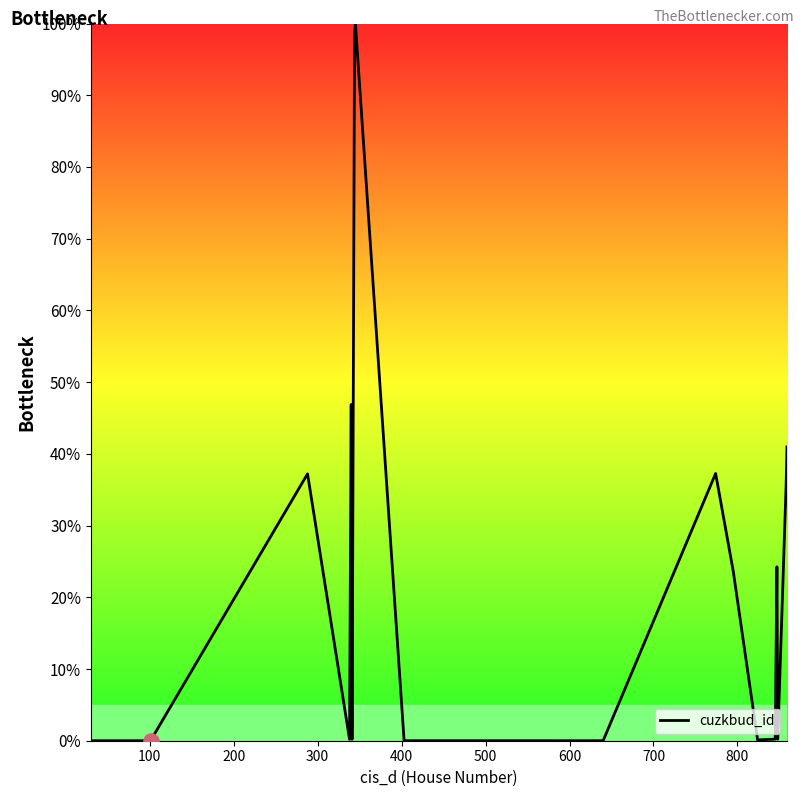

What is the difference between the maximum and minimum values?

100.0